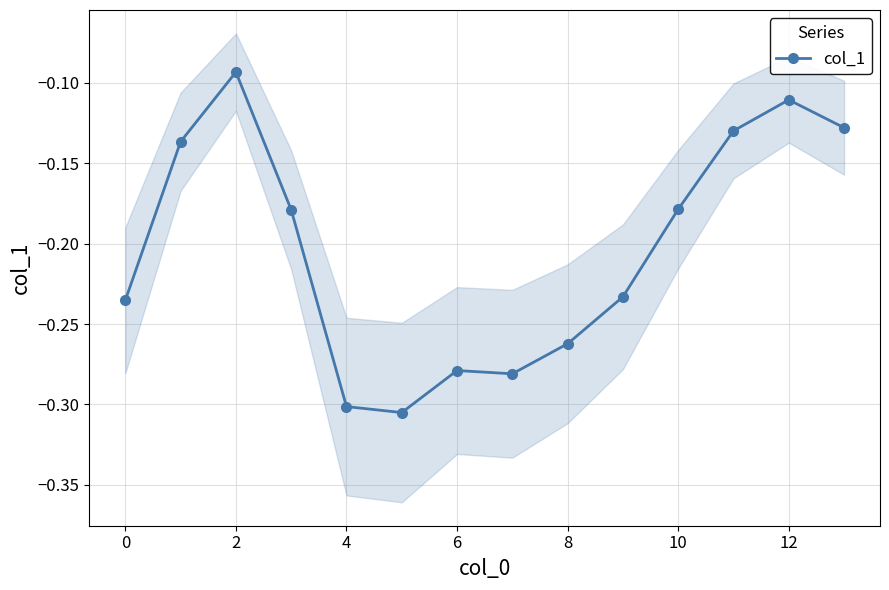

What value does the data have at 10?

-0.2